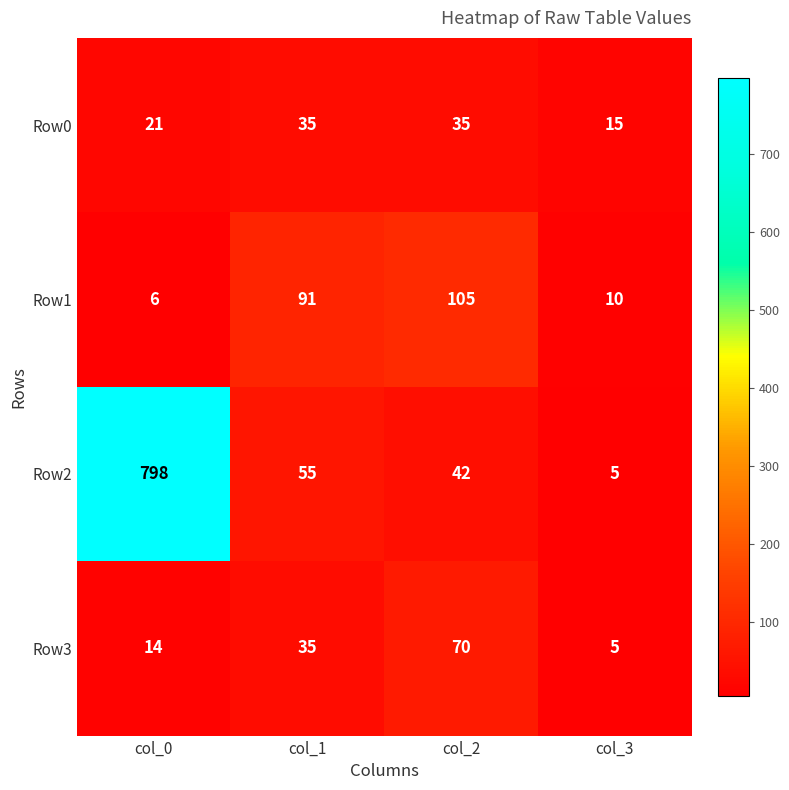

At col_0, list the series in order from smallest to largest.

Row1, Row3, Row0, Row2